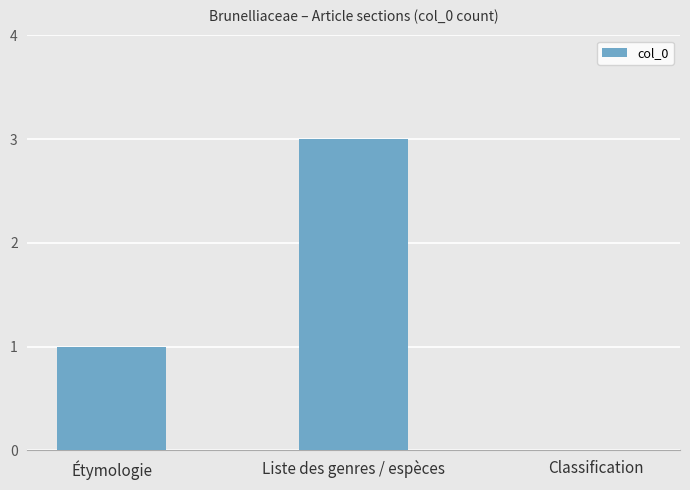

Read the value at Étymologie.

1